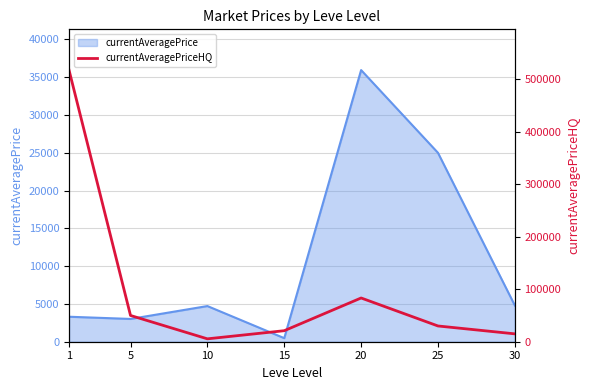

How many interior local valleys (lower than both neighbors) does the data have?

1